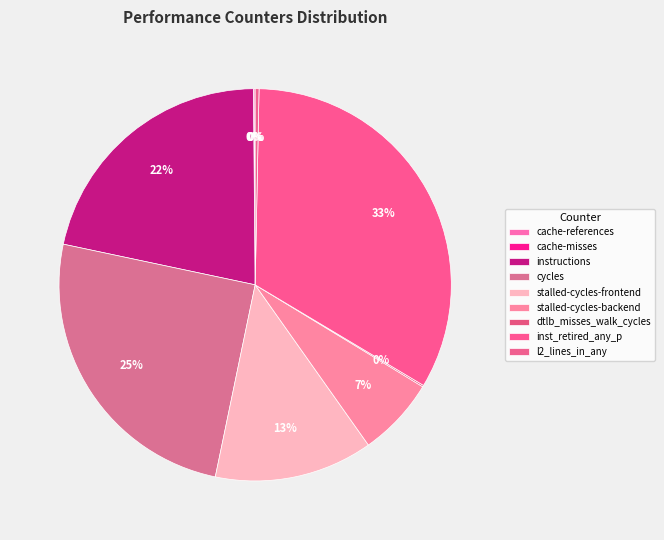

Is it true that cycles is 34% of the pie?

False